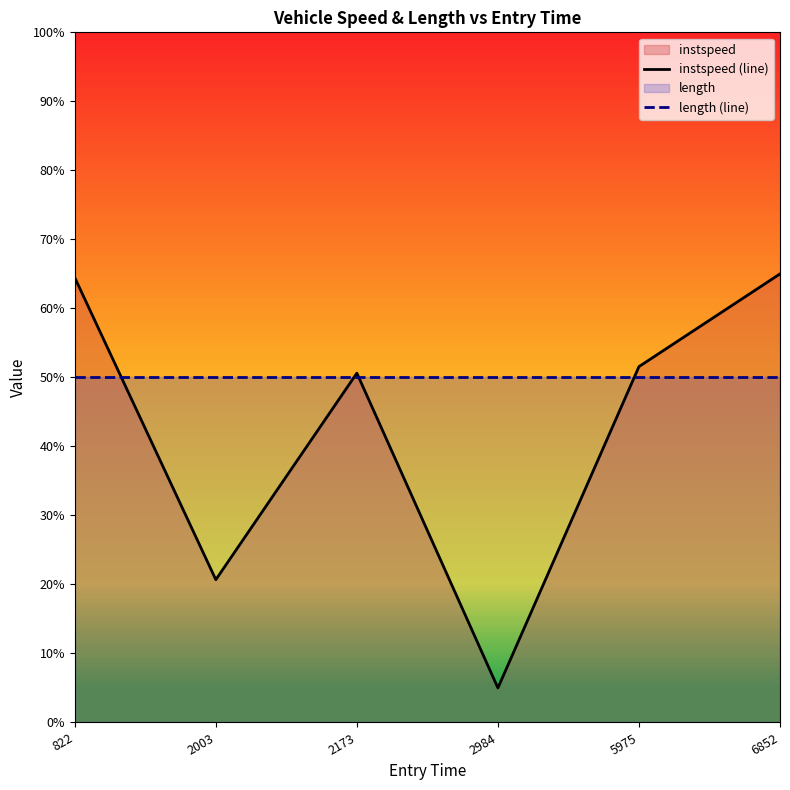

Which series has the widest spread of values?

instspeed (line)